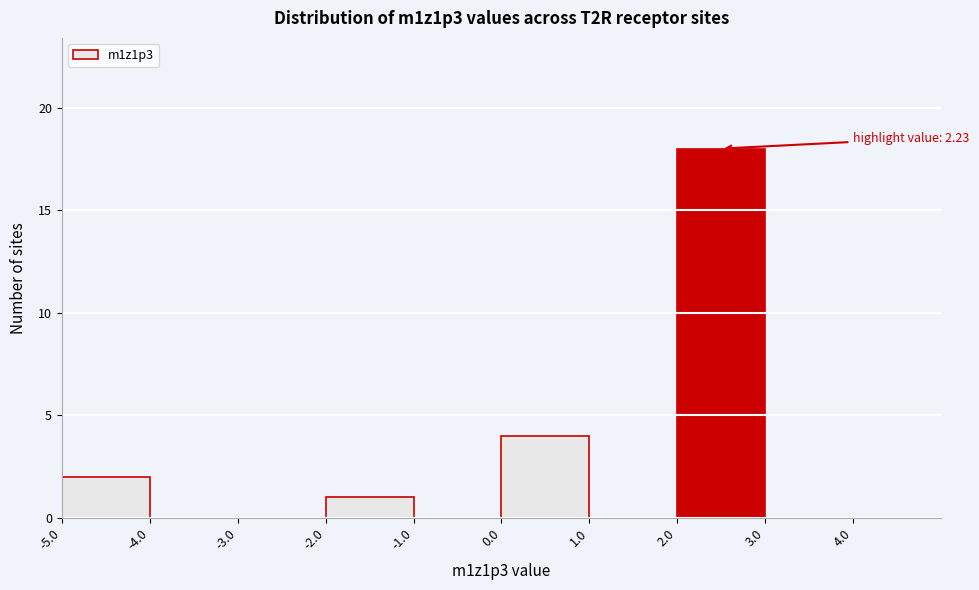

Over which range of the x-axis is the bar tallest?

2 to 3